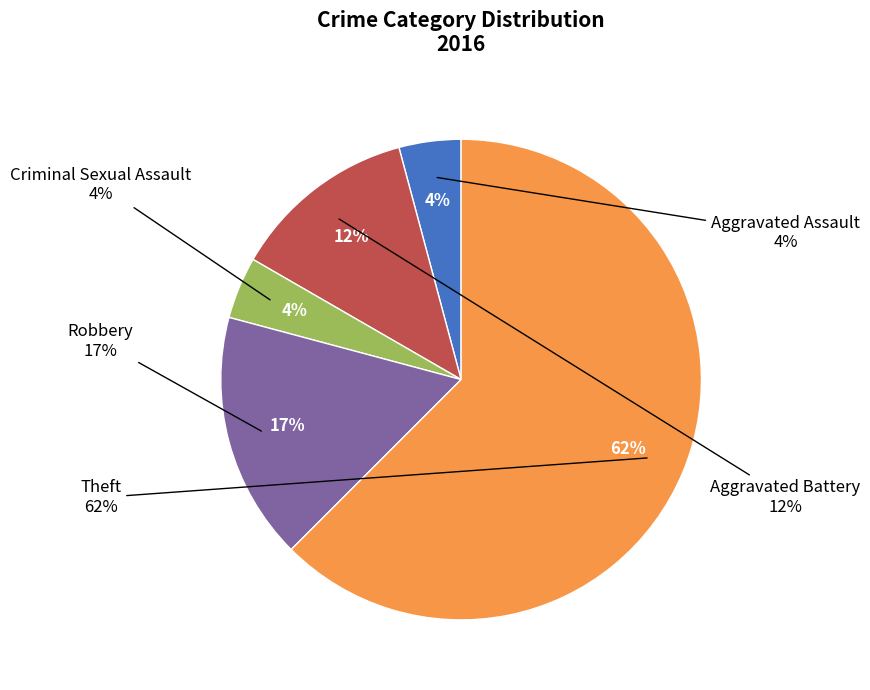

Is it true that Robbery is 17% of the pie?

True